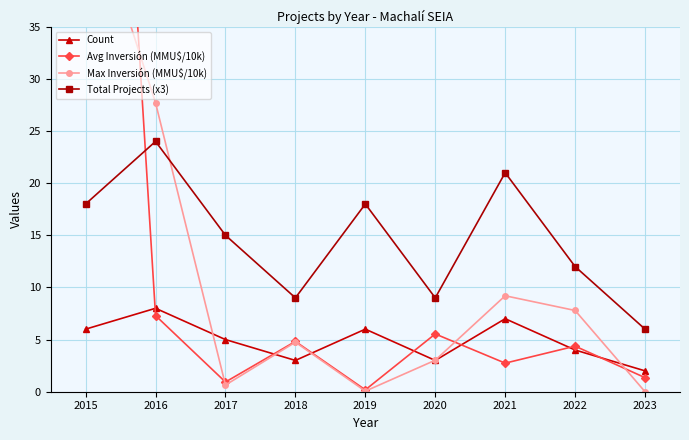

Which series has the largest range (max minus min)?

Avg Inversión (MMU$/10k)